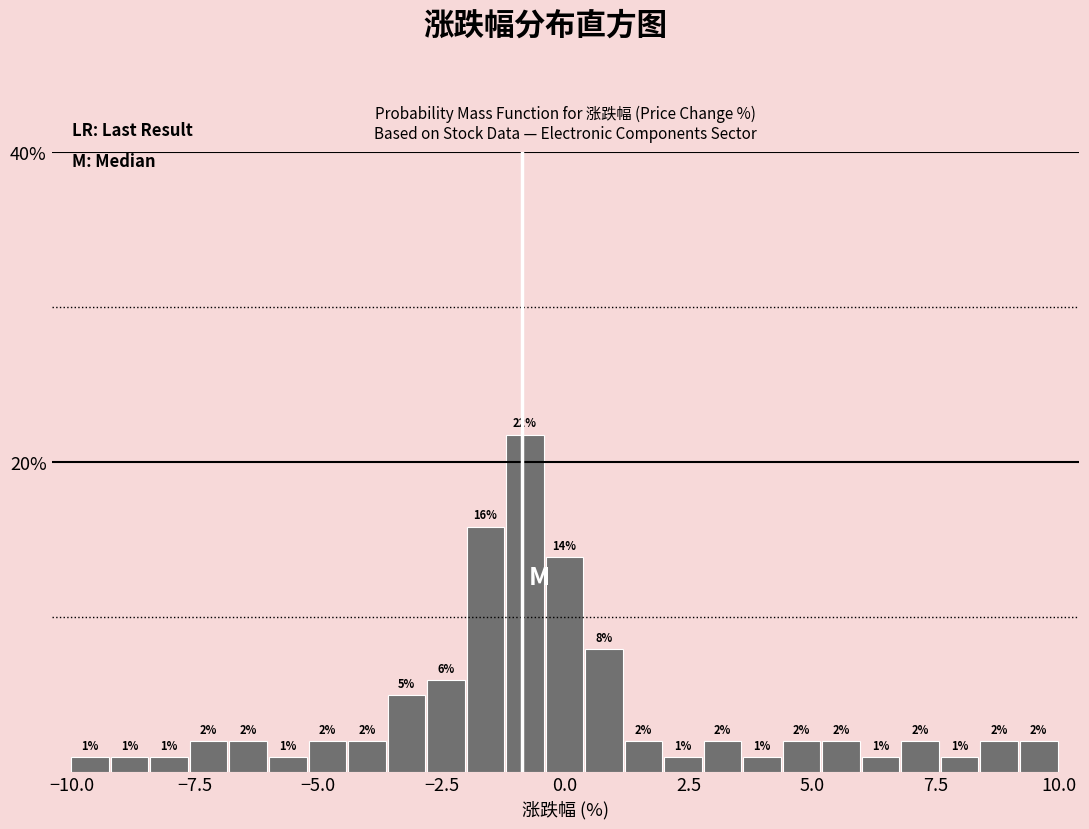

Read against the x-axis, roughly where is the centre of the tallest bar?

-1.0